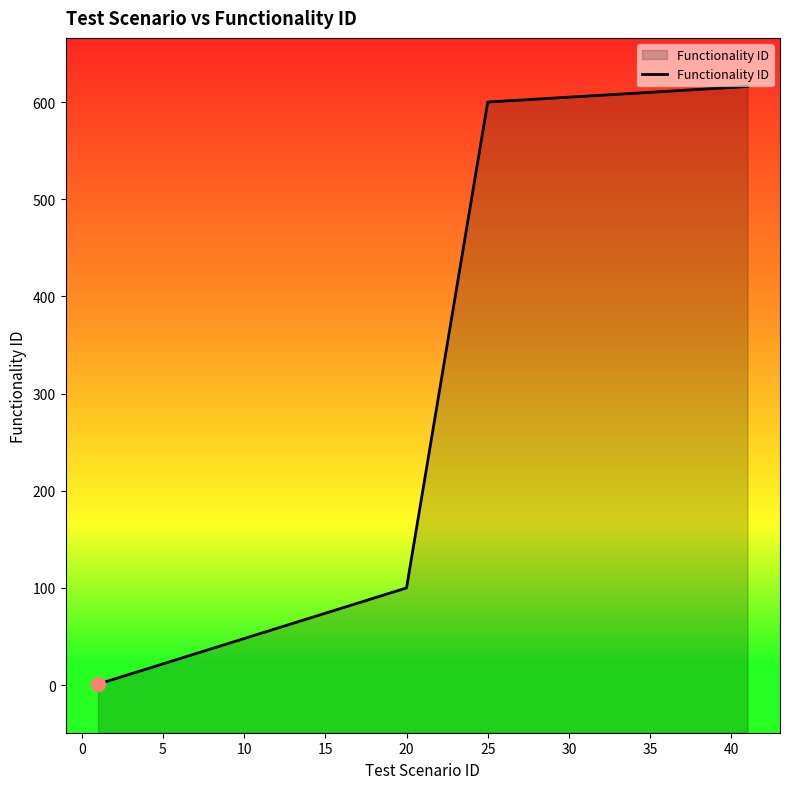

What is the sum of all values?

10937